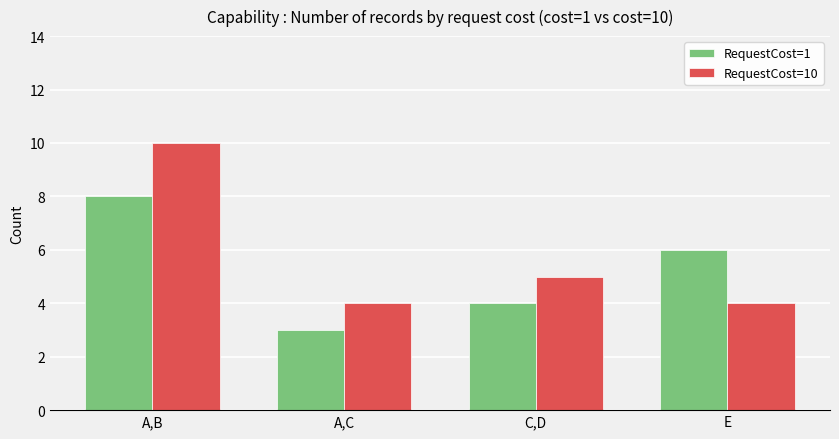

At which category does the chart reach its peak across all series?

A,B